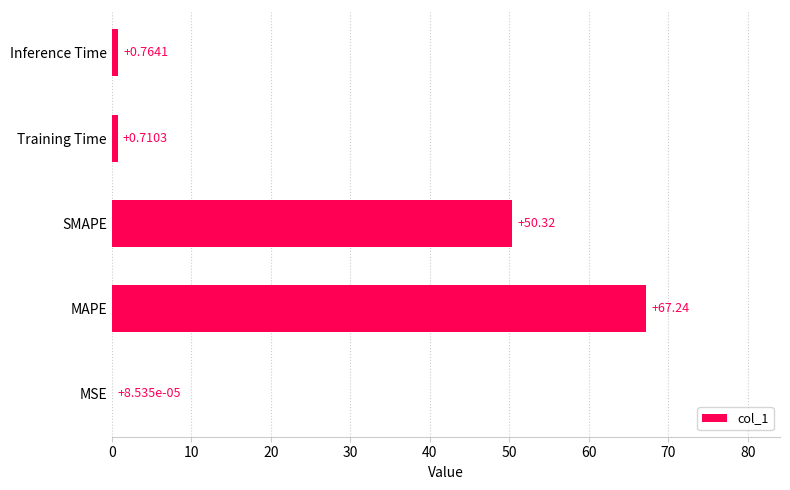

Which category has the highest value across all series?

MAPE